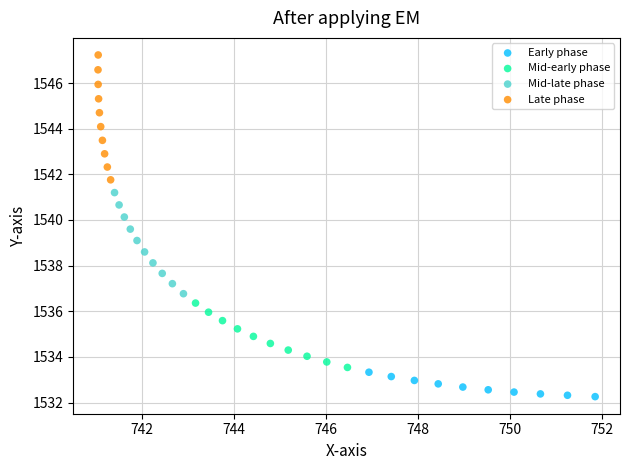

Which series has the largest Y range (max minus min)?

Late phase